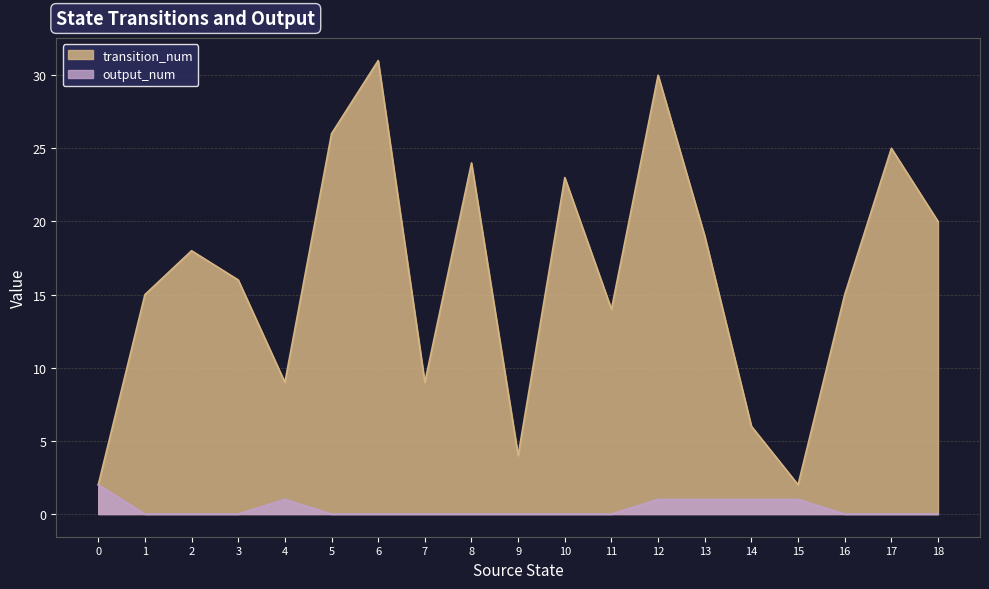

True or false: output_num and transition_num cross at least once.

False